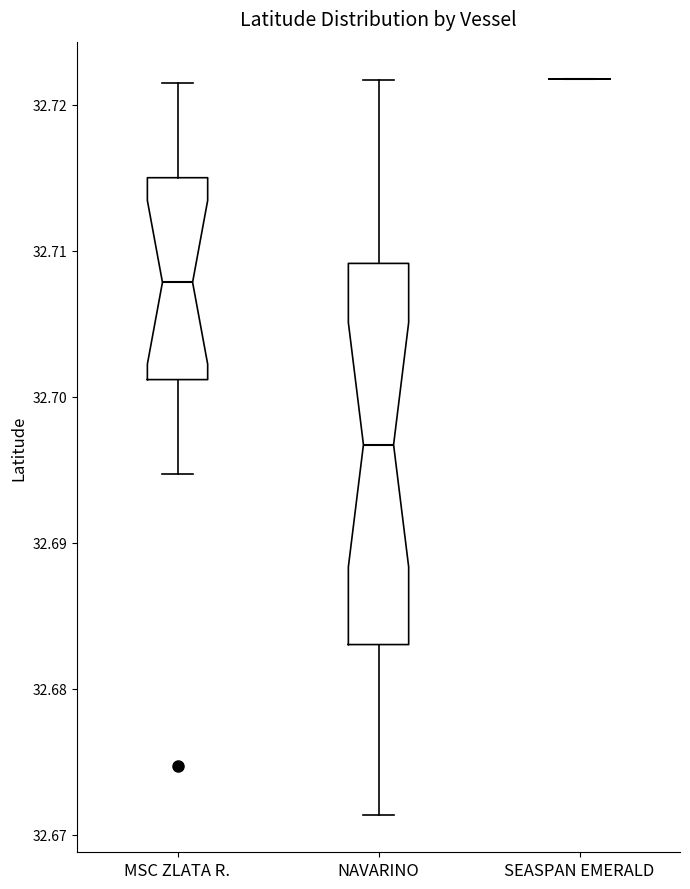

Comparing the boxes themselves (not the whiskers), which one is the tallest?

NAVARINO